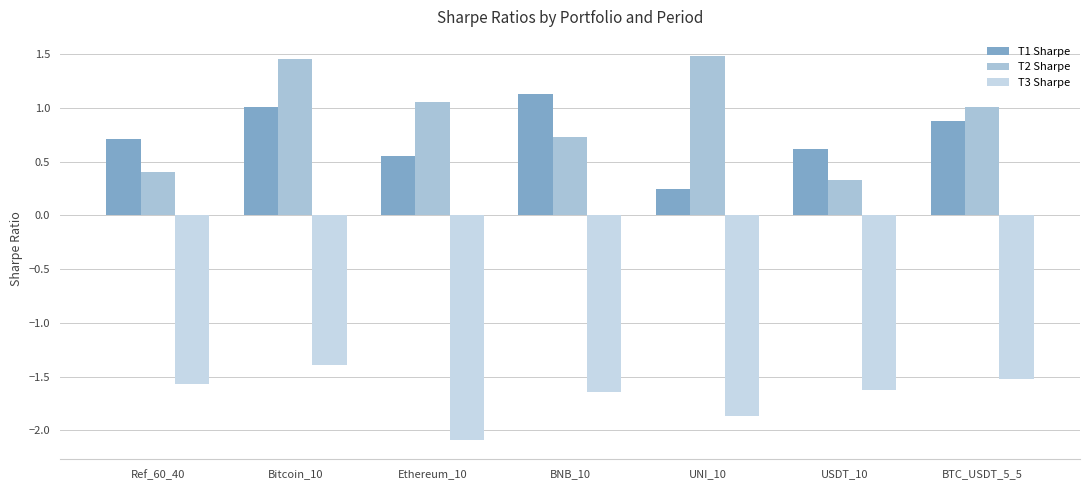

What is the spread (max minus min) of values at Ethereum_10?

3.1